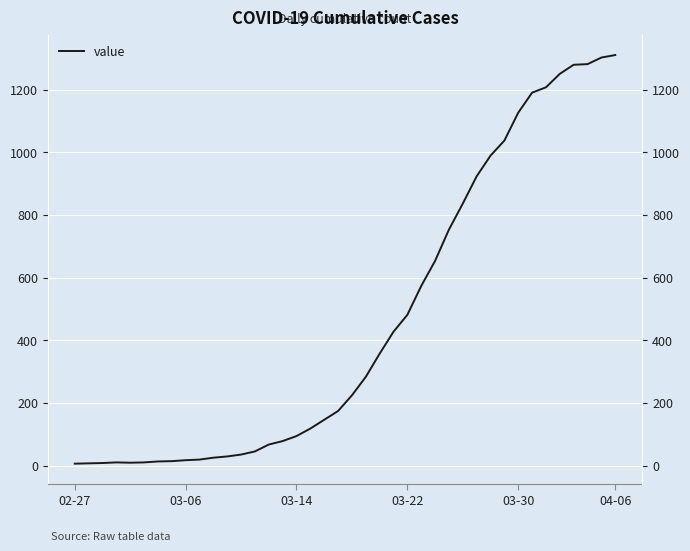

True or false: the data shows 1281 at 37.

True